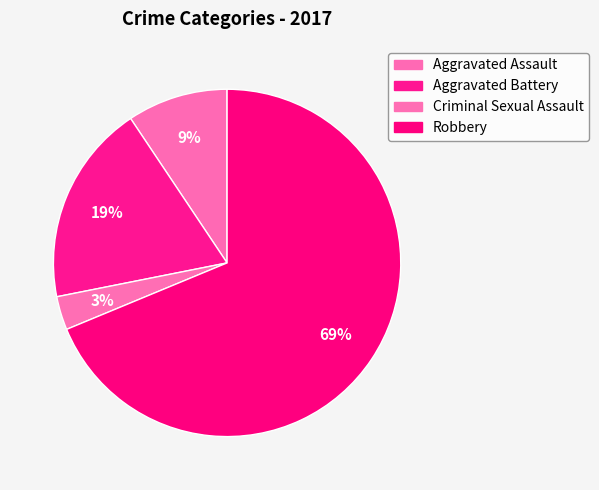

Count the number of slices in the pie.

4